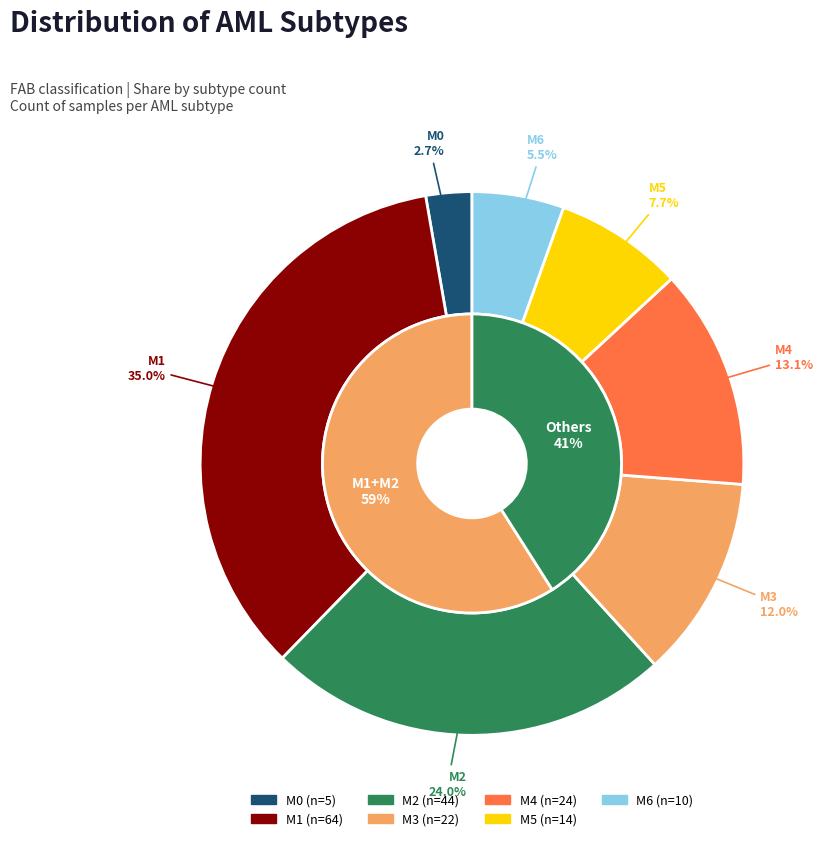

Which category has the biggest portion of the pie?

M1